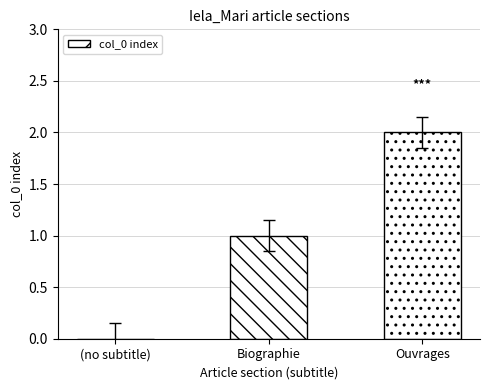

The chart shows a value of 1 at Biographie. True or false?

True